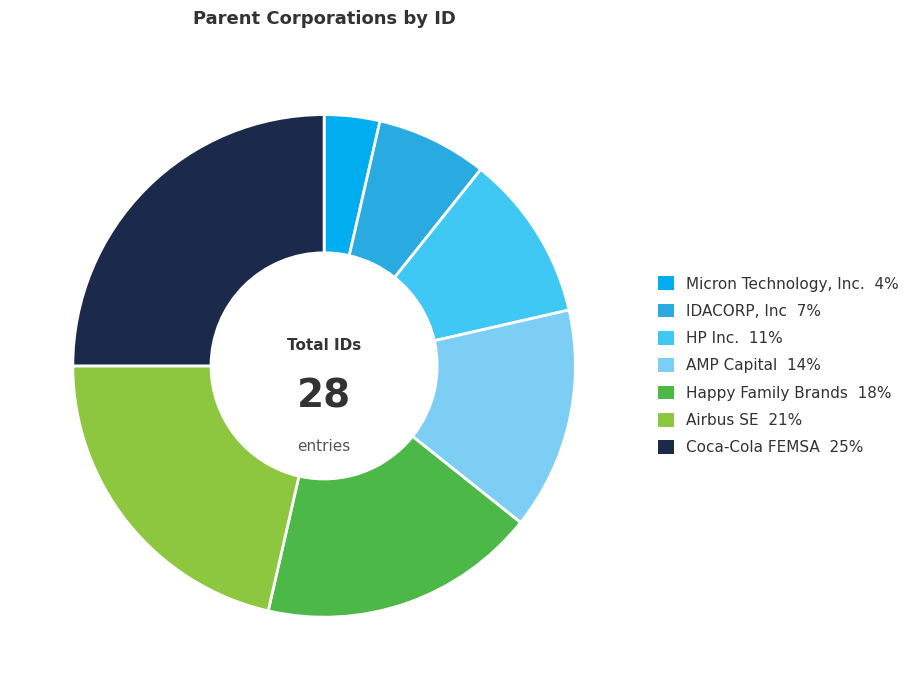

Does Happy Family Brands account for over 50% of the chart?

No